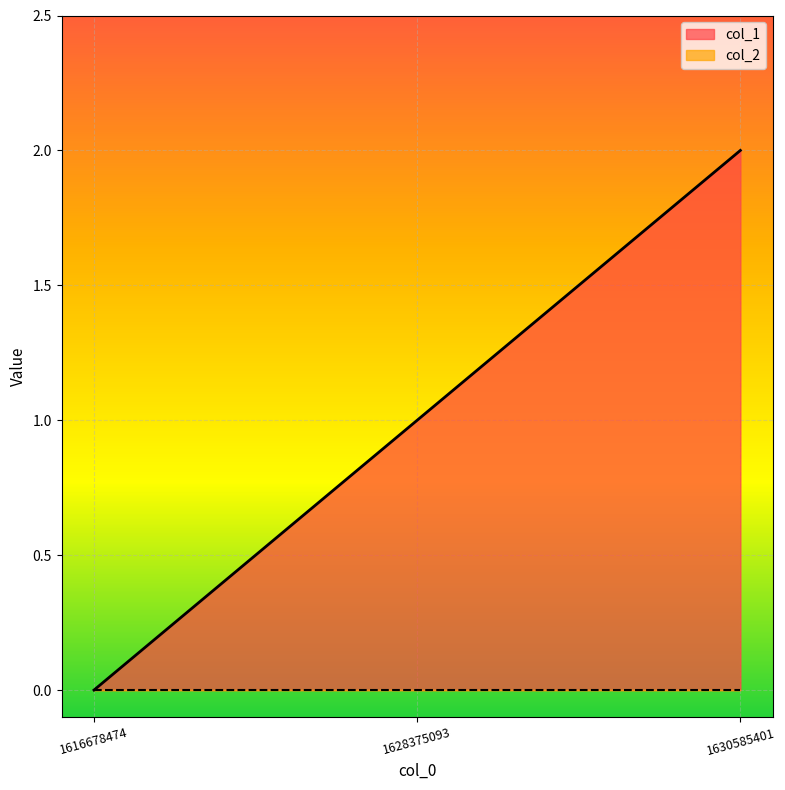

What is the difference between the maximum and minimum values?

2